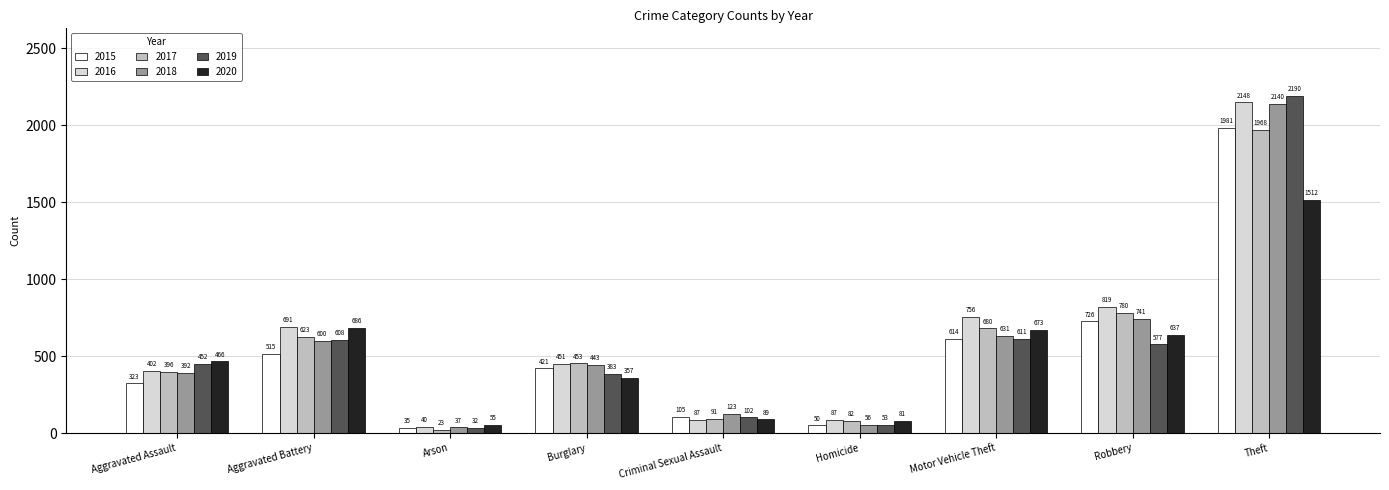

Is it true that 2017 equals 82 at Homicide?

True